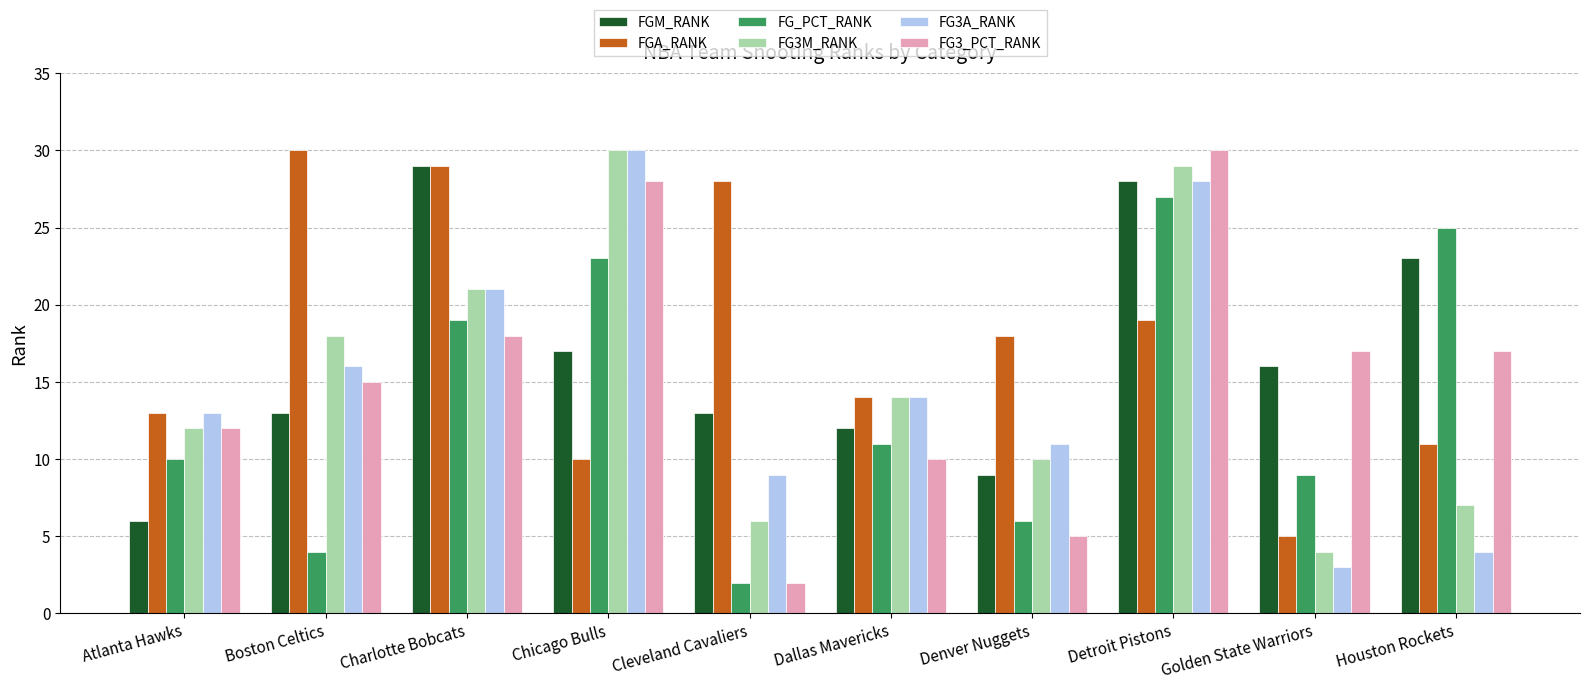

How many bars are there in total?

60